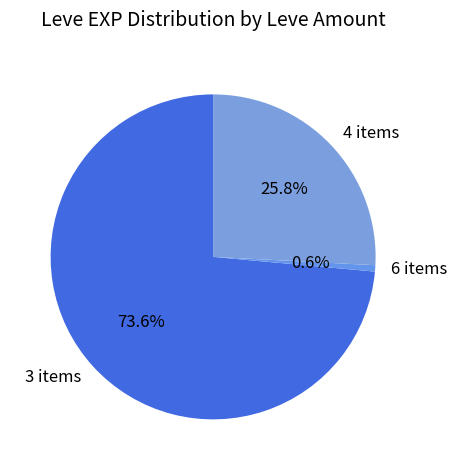

Is there a majority slice in this chart?

Yes